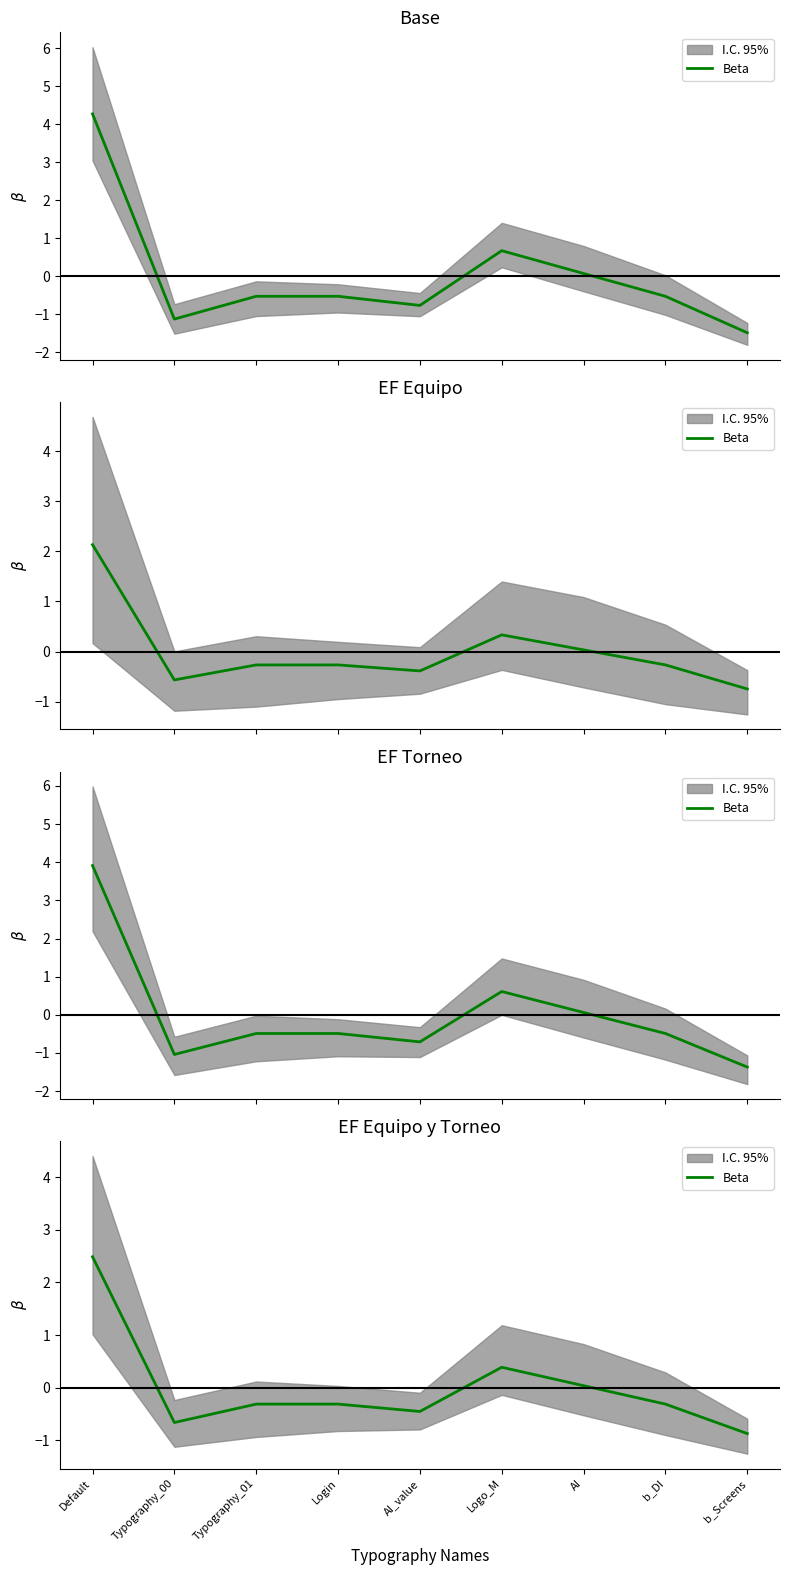

What position from the right is b_Screens?

1